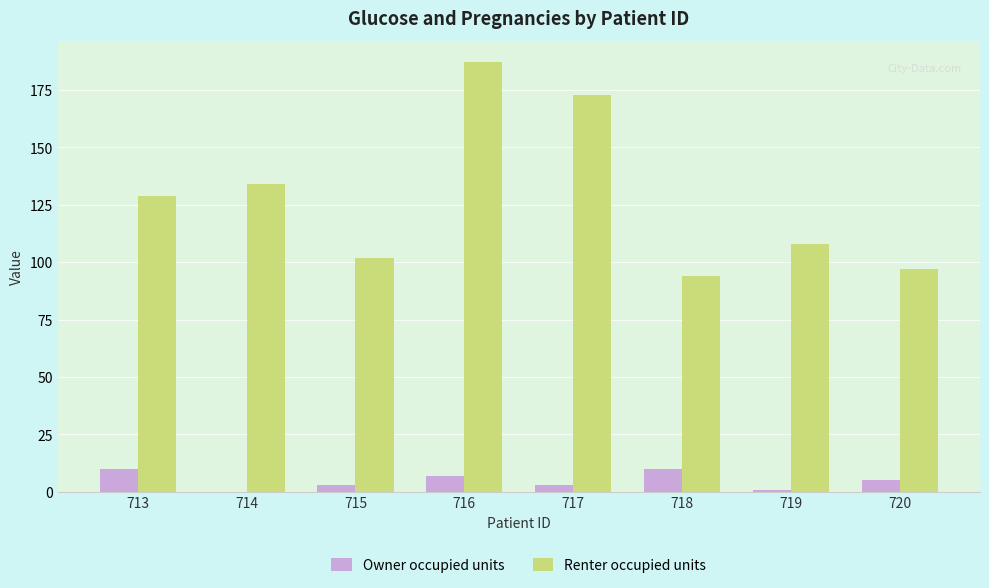

Read the Renter occupied units value at 714, to the nearest 10.

130